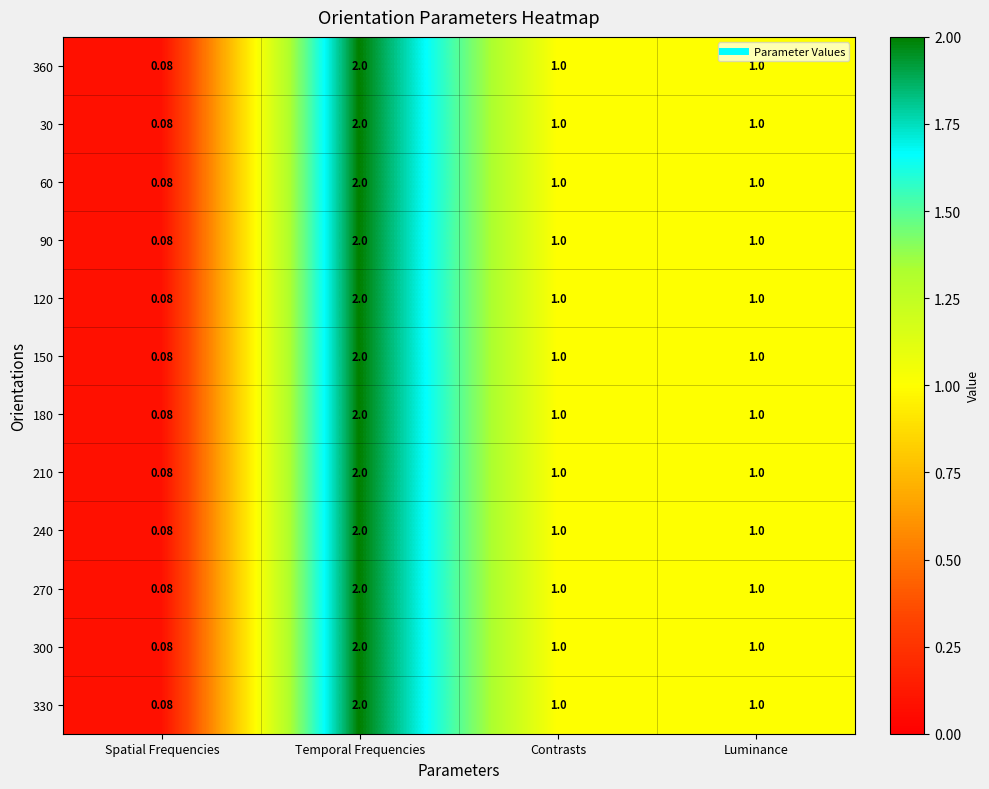

Count the number of data series in this chart.

12